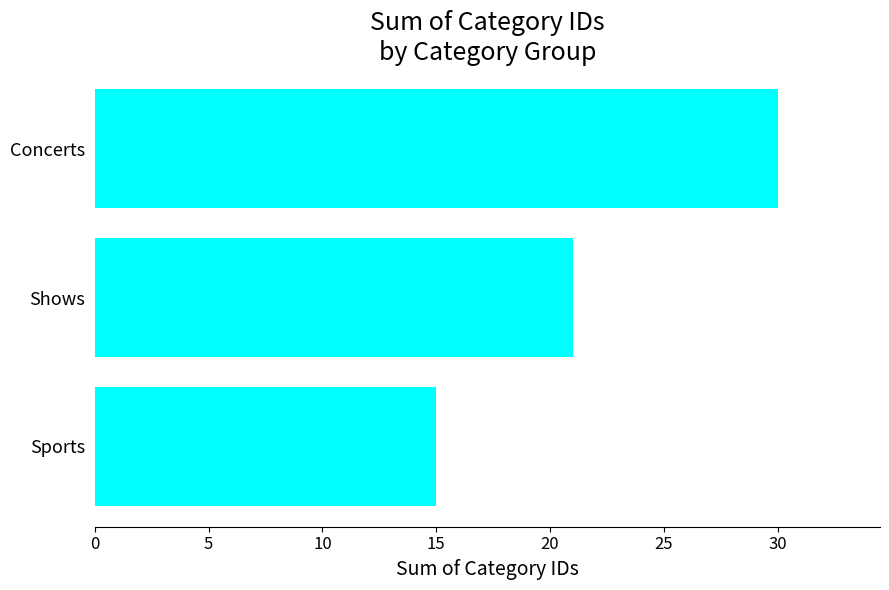

Which label corresponds to the largest value in the chart?

Concerts